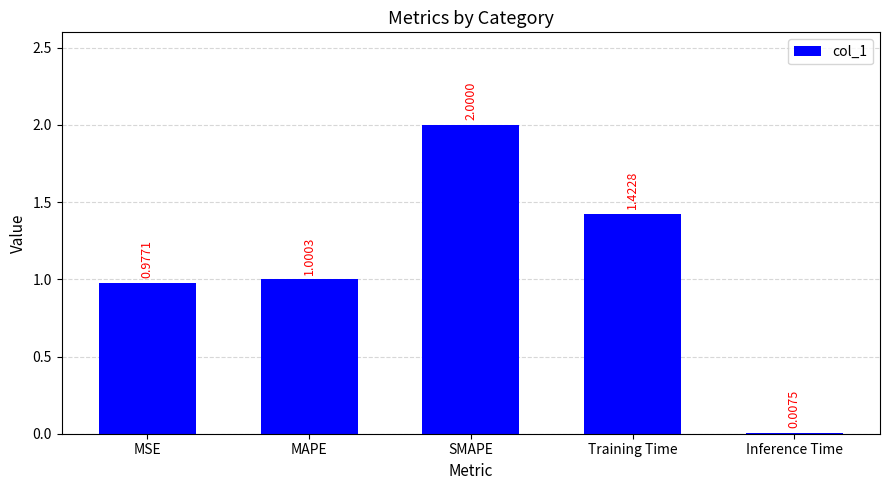

Between MSE and MAPE, which is larger?

MAPE